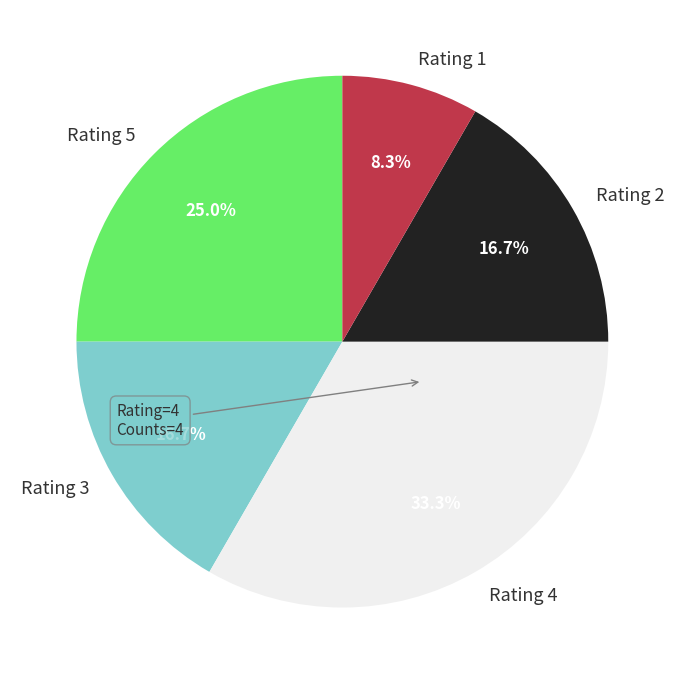

Between Rating 5 and Rating 4, which is larger?

Rating 4